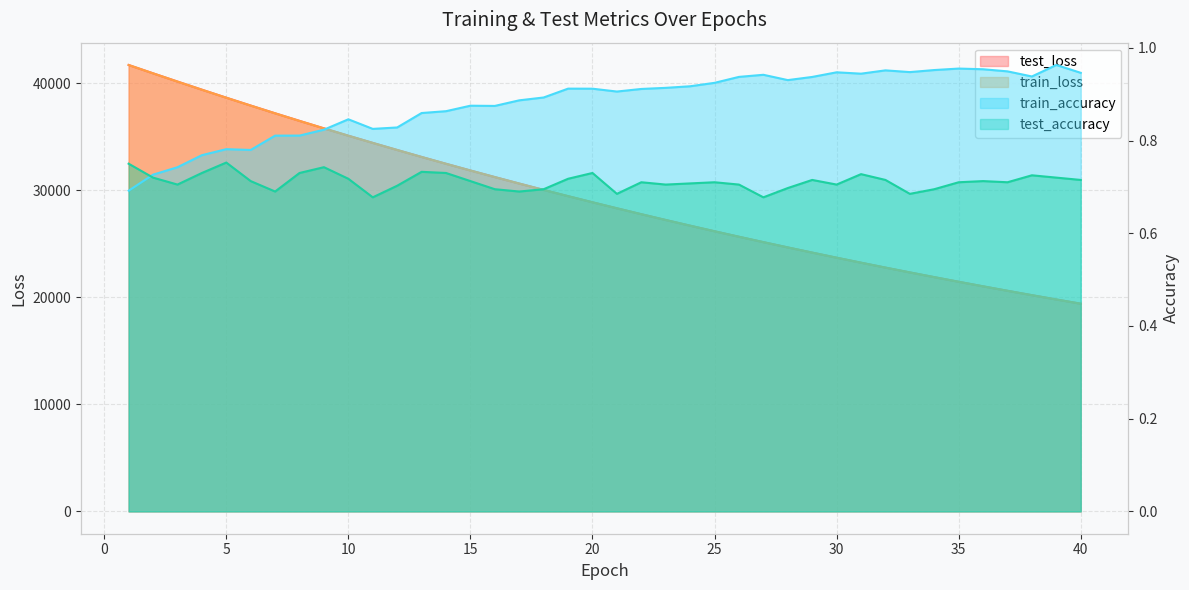

True or false: train_loss and test_accuracy cross at least once.

False